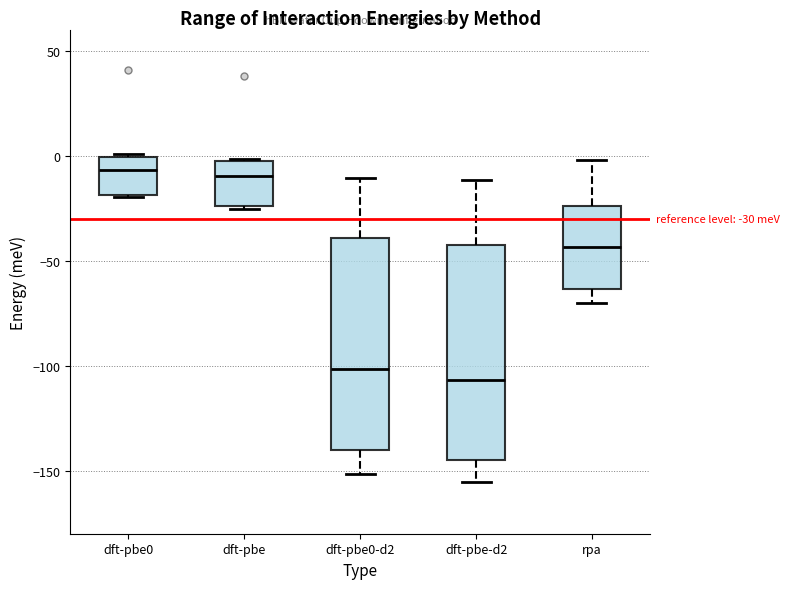

Which box has the lowest median line?

dft-pbe-d2